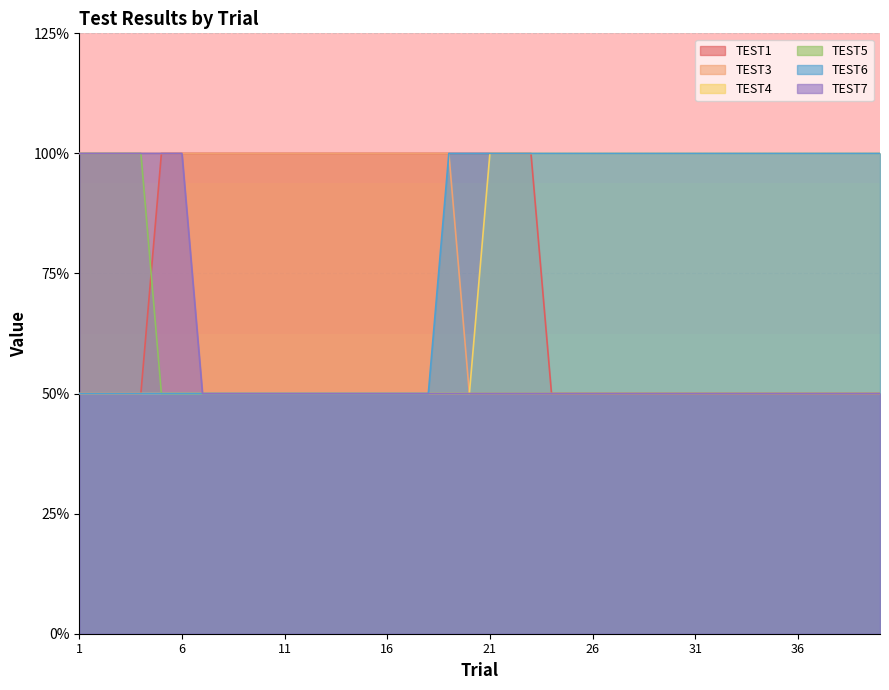

At which category is the sum across all series the highest?

1